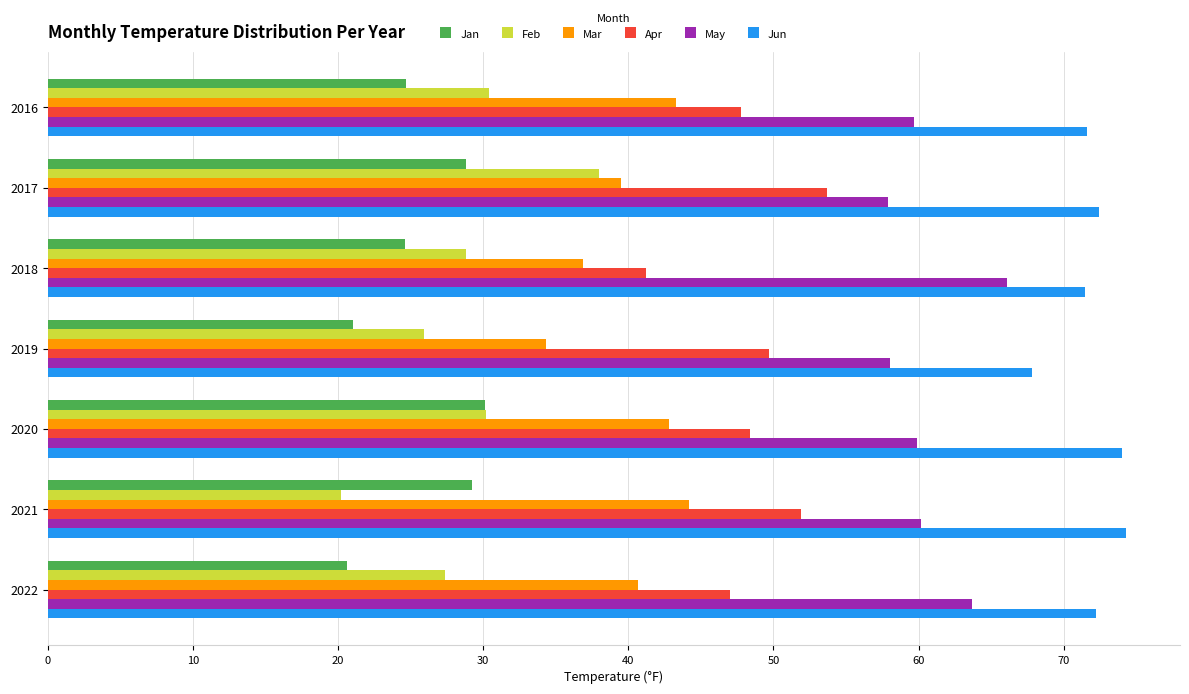

True or false: Feb has a value of 20.2 at 2021.

True